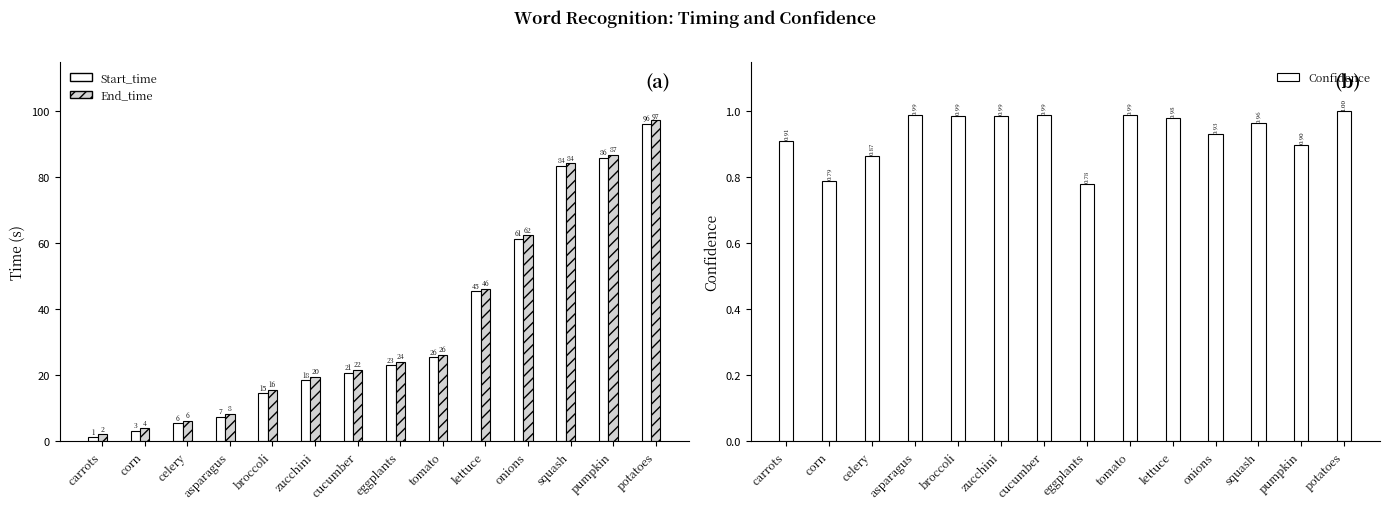

Which category has the lowest value in the Start_time series?

carrots